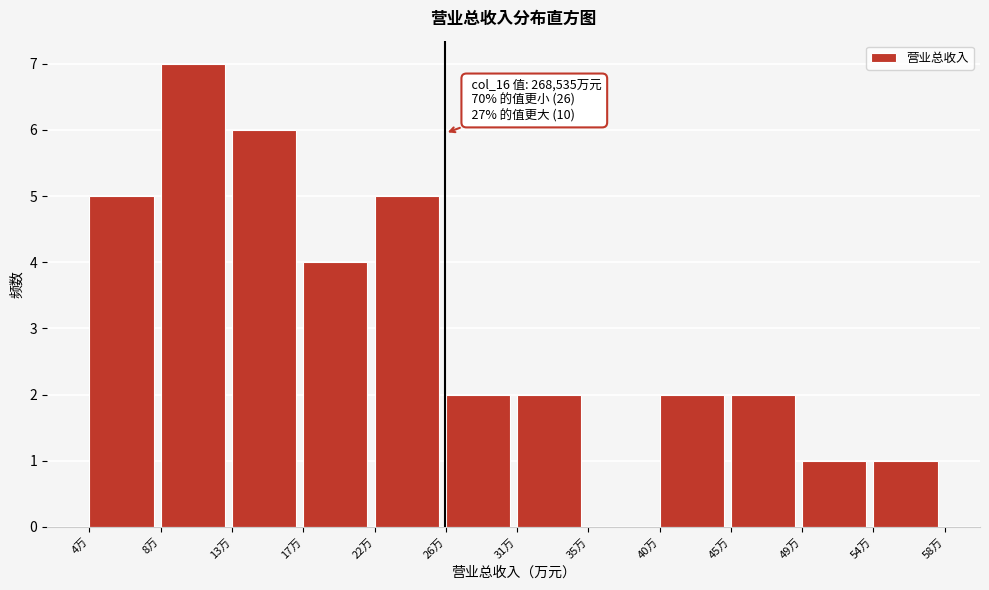

Reading right to left, transcribe all the data shown in this chart.

54万=1	49万=1	45万=2	40万=2	35万=0	31万=2	26万=2	22万=5	17万=4	13万=6	8万=7	4万=5